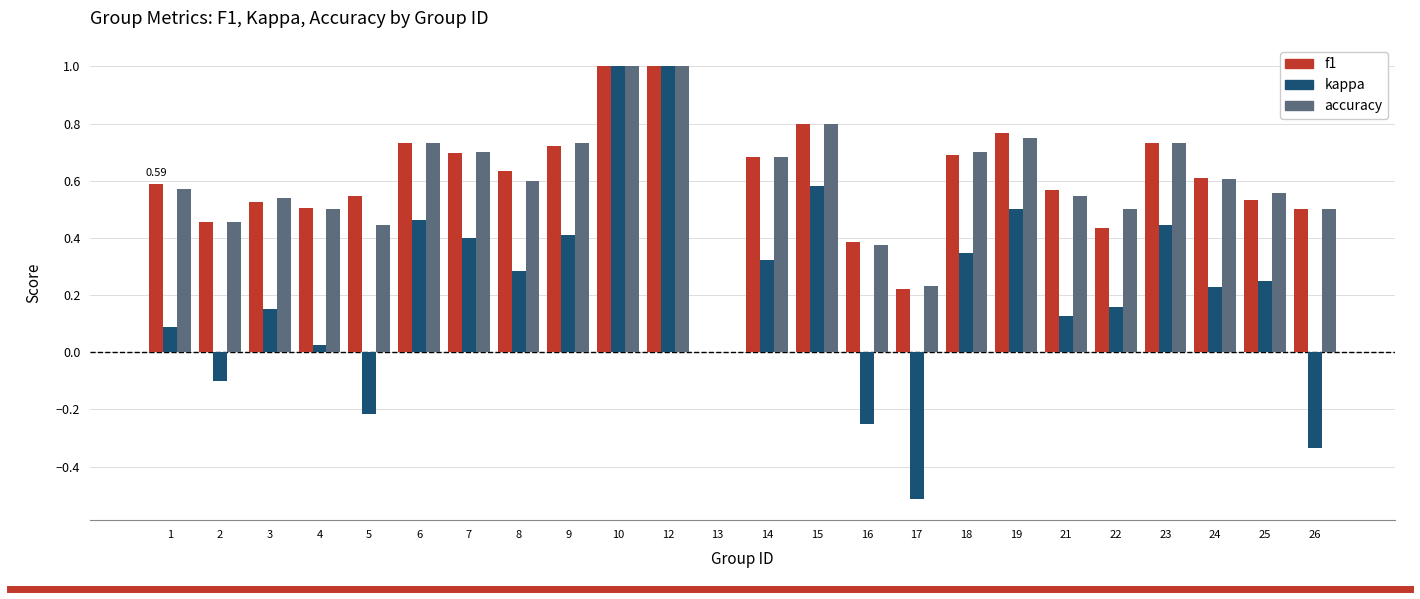

Between 12 and 23, which series saw the biggest shift?

kappa